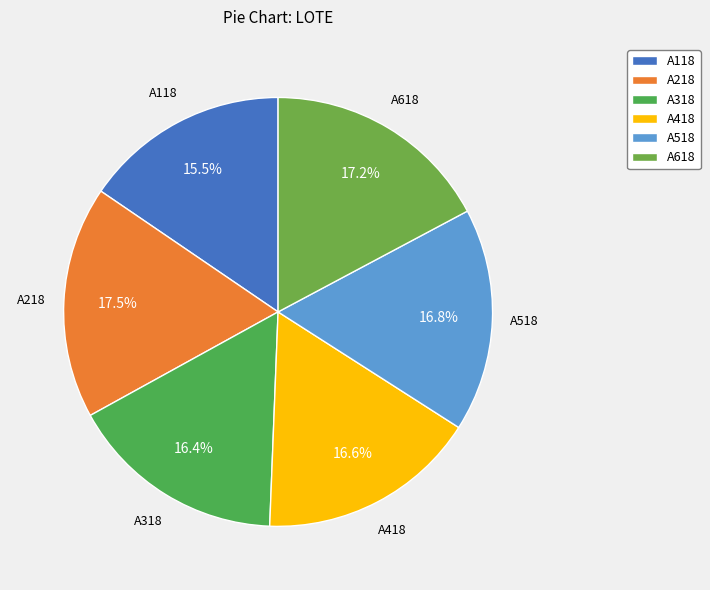

Is A518 the majority of the pie?

No